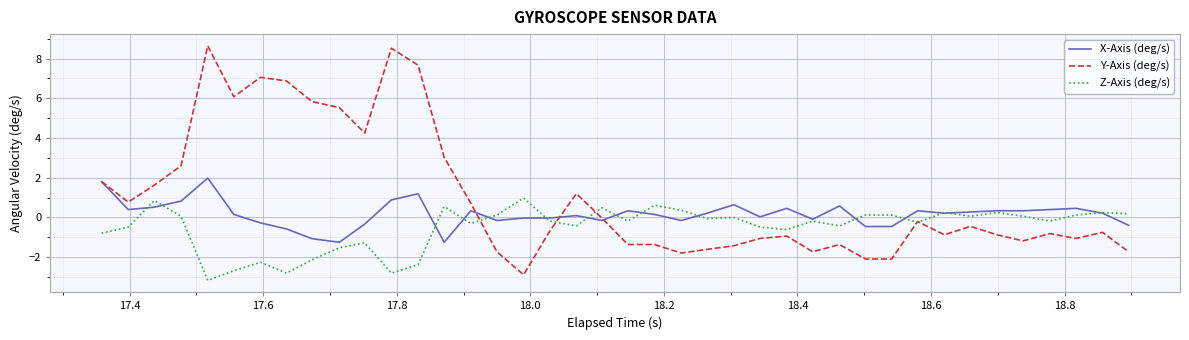

True or false: Y-Axis (deg/s) has more than 2 interior local peaks.

True